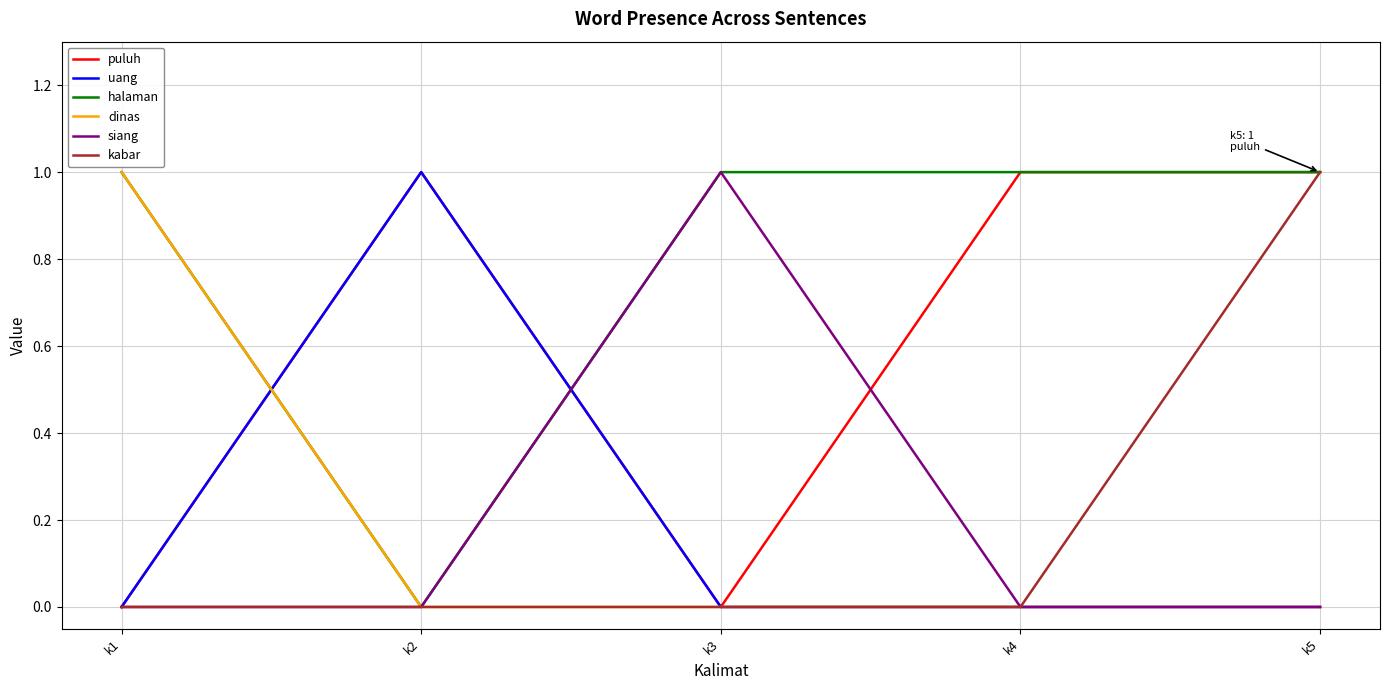

What are all the series names shown in the legend?

puluh, uang, halaman, dinas, siang, kabar